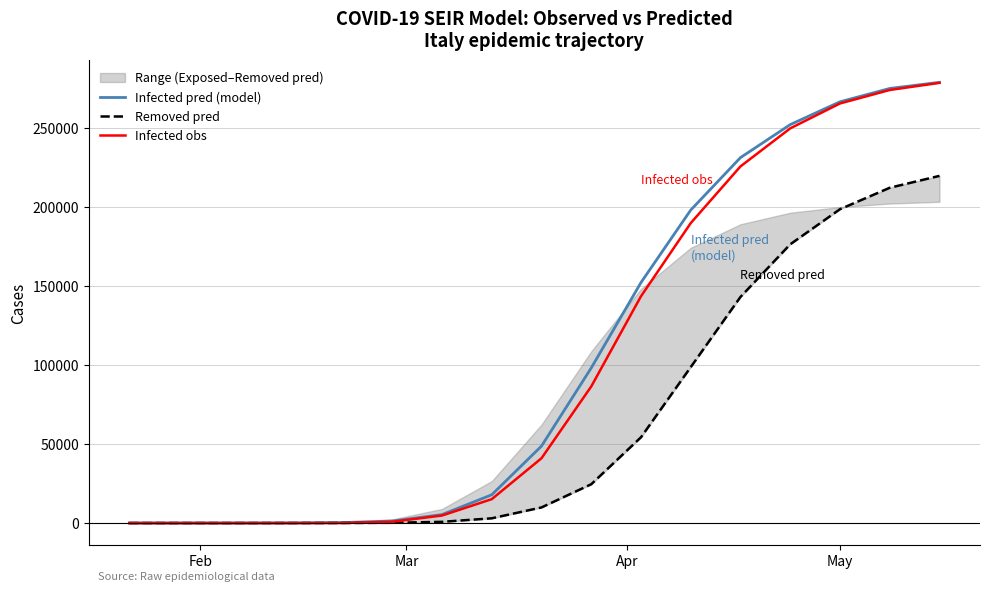

List the series in order of their peak value, lowest first.

Removed pred, Infected obs, Infected pred (model)